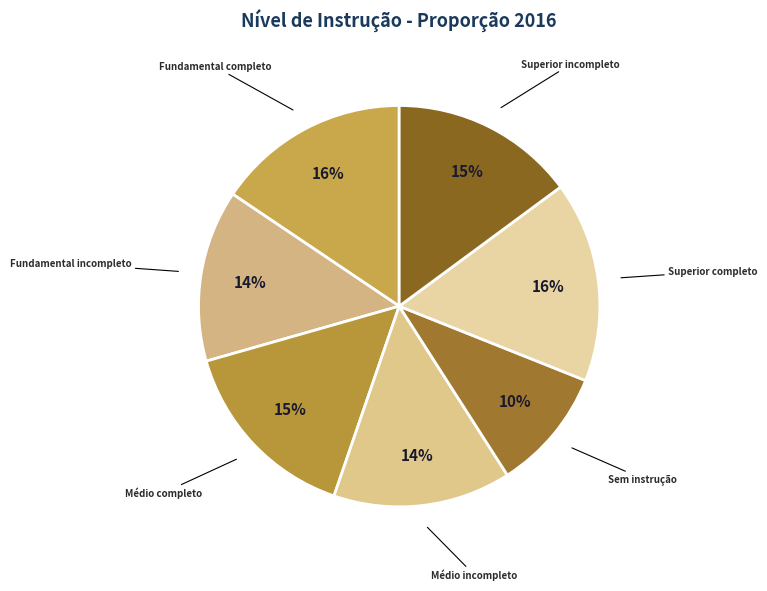

Approximately how many times larger is the value at Superior incompleto compared to Sem instrução?

1.5